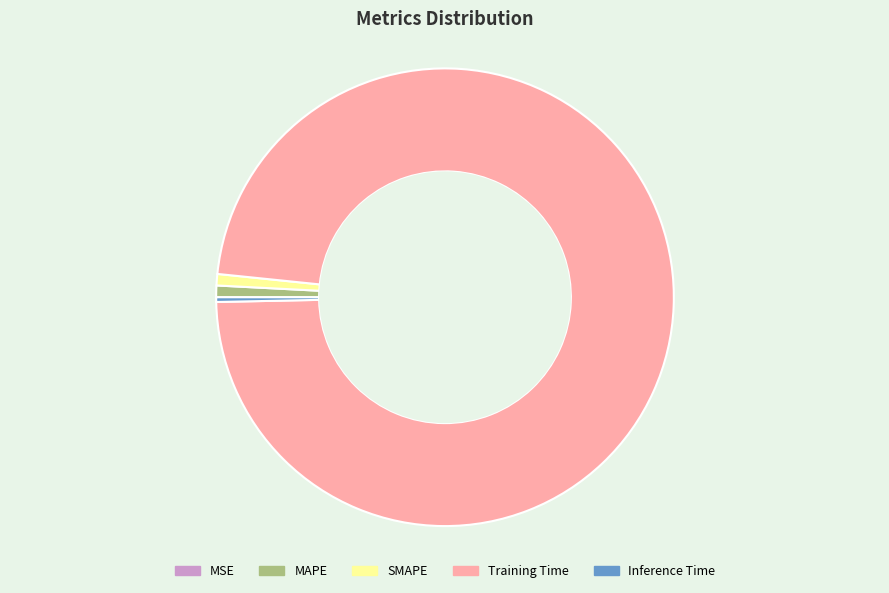

Between MAPE and Training Time, which is larger?

Training Time